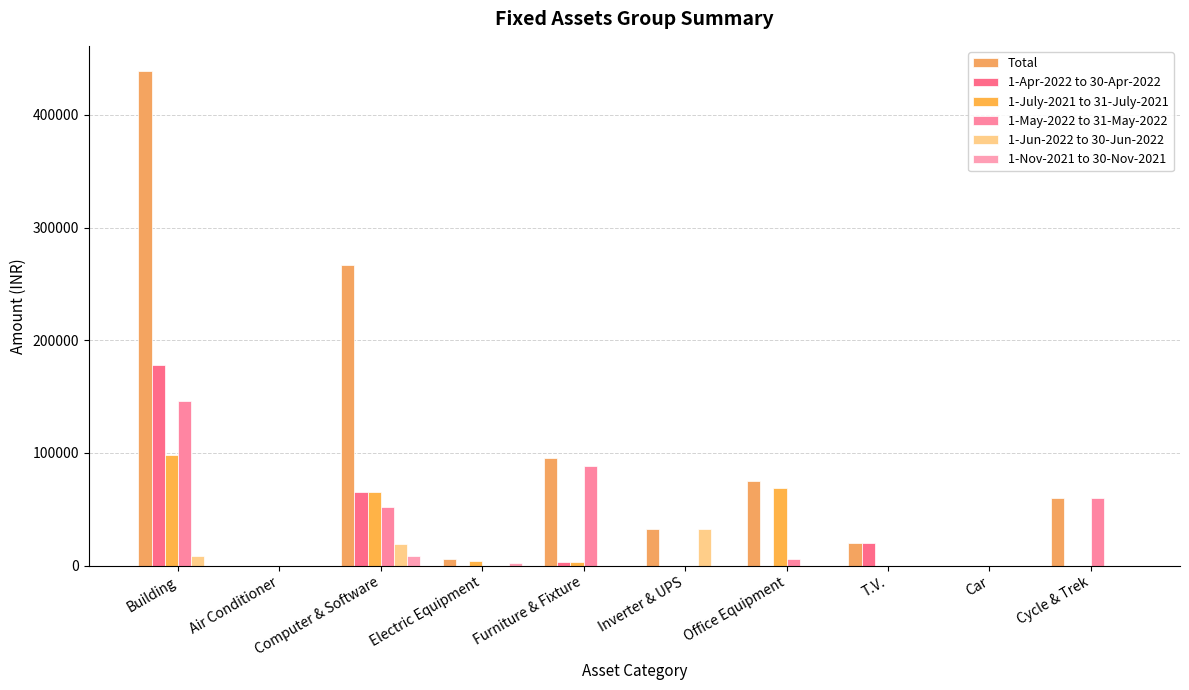

Are the bars grouped side by side (vs. stacked)?

Yes